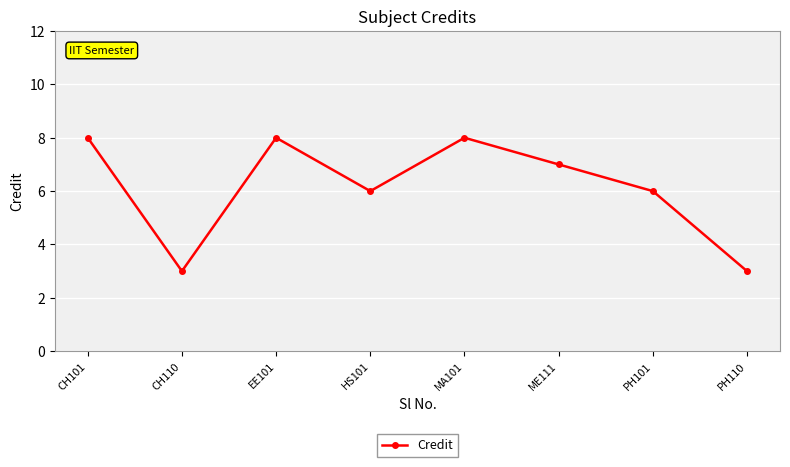

Does the chart display data point markers on the line(s)?

Yes